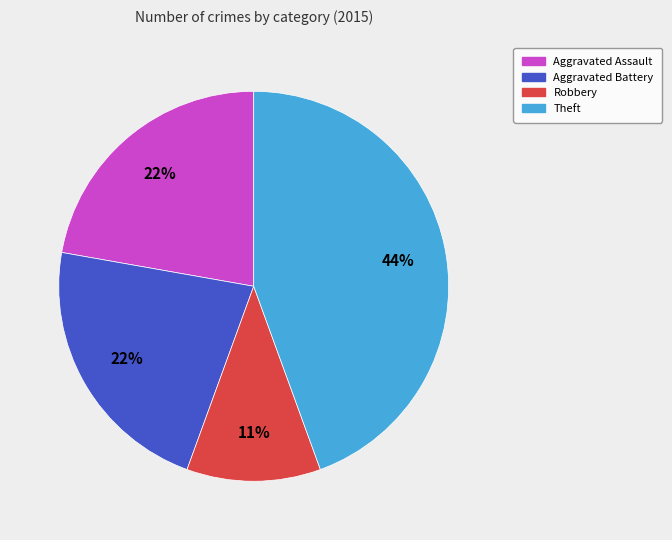

Does Aggravated Battery account for over 50% of the chart?

No